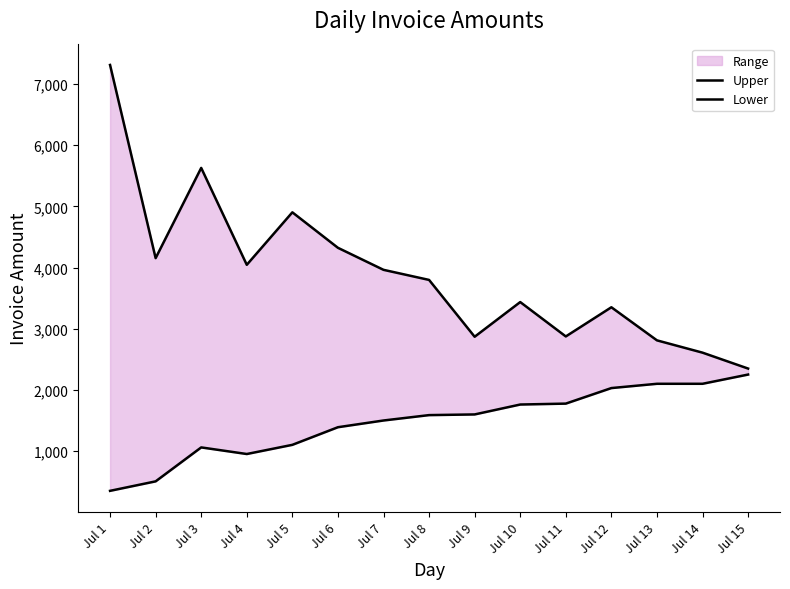

How many categories are shown in the chart?

15